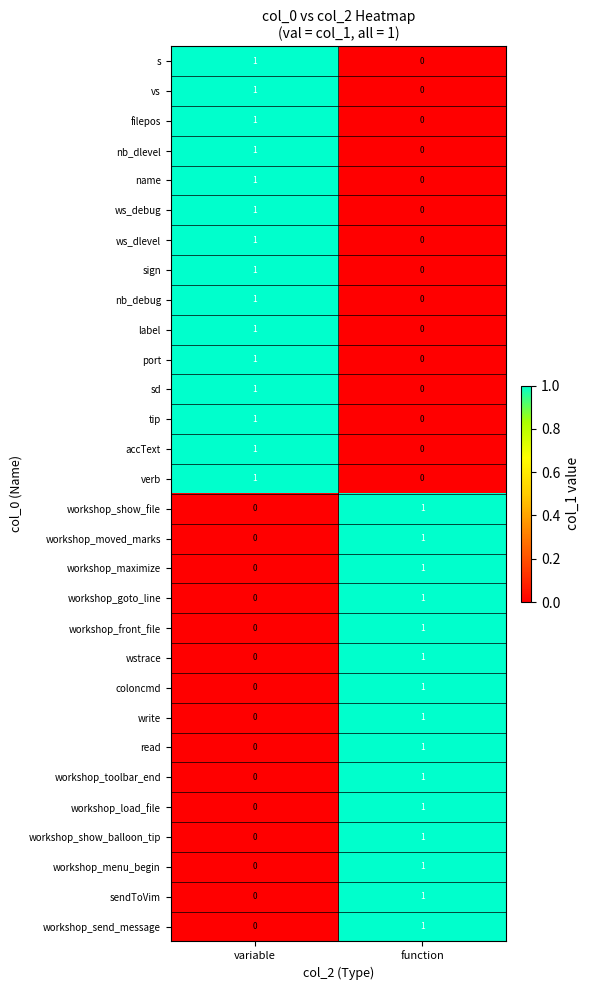

Is it true that label equals 0 at function?

True